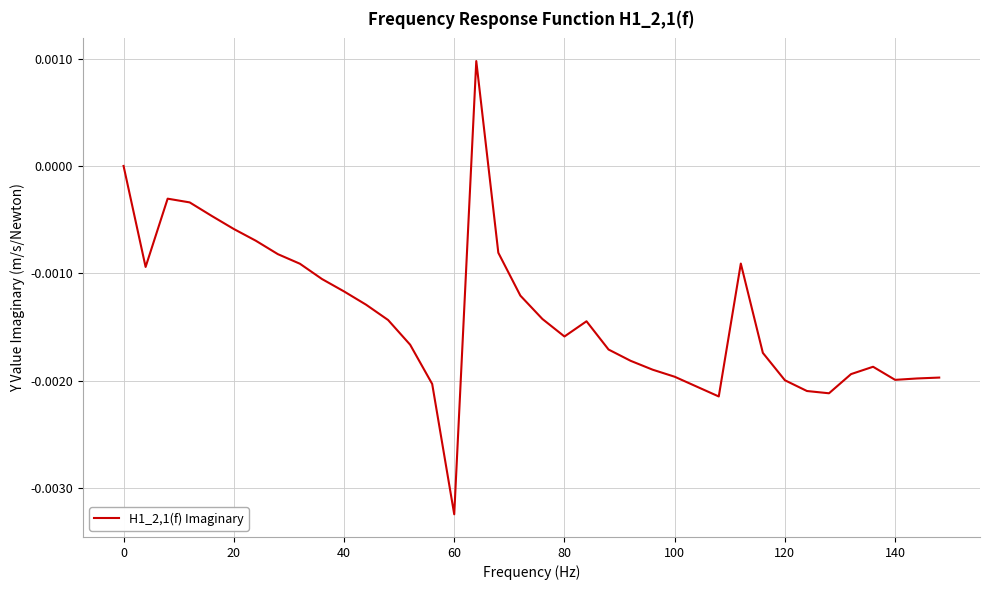

At which category does the chart reach its minimum across all series?

60